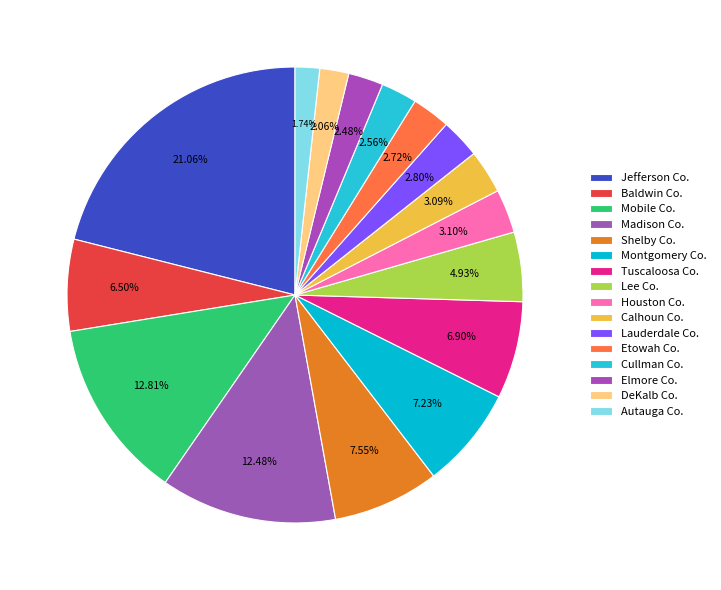

Count the number of slices in the pie.

16